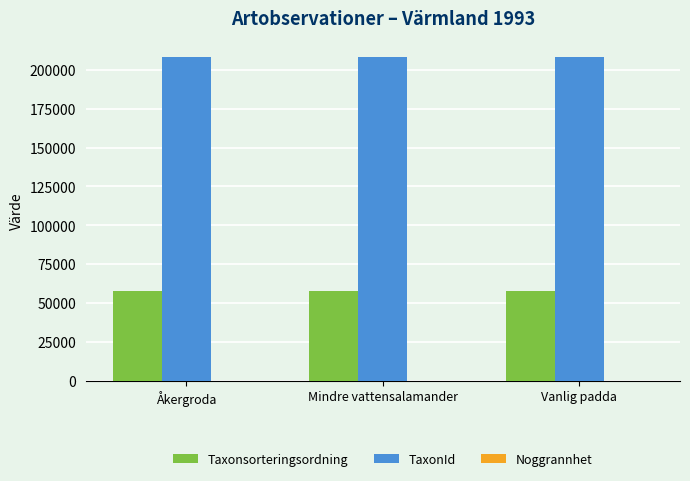

What is the sum of all Taxonsorteringsordning values?

172709